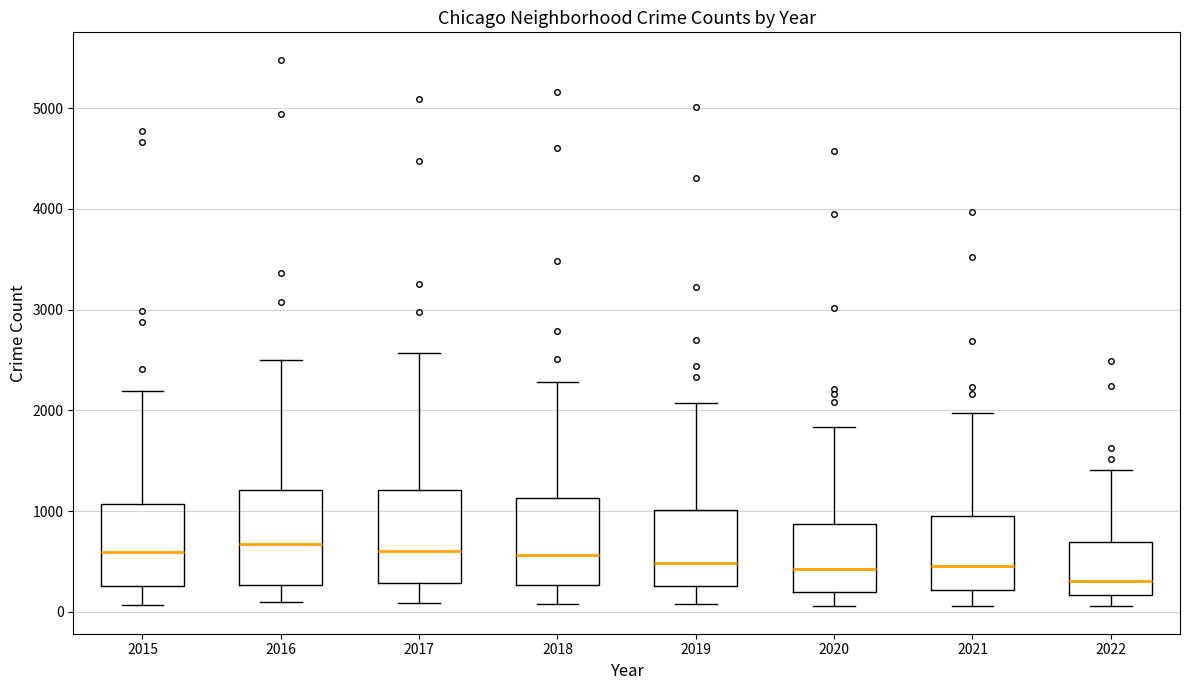

Reading left to right, transcribe this box plot: for each box, give where its median line is, the range the box spans, and where its two whiskers end, as read against the y-axis. The values are not printed on the chart, so give them approximately, as read against the axis.

2015: median 600, box 300 to 1100, whiskers 100 to 2200
2016: median 700, box 300 to 1200, whiskers 100 to 2500
2017: median 600, box 300 to 1200, whiskers 100 to 2600
2018: median 600, box 300 to 1100, whiskers 100 to 2300
2019: median 500, box 300 to 1000, whiskers 100 to 2100
2020: median 400, box 200 to 900, whiskers 100 to 1800
2021: median 500, box 200 to 1000, whiskers 100 to 2000
2022: median 300, box 200 to 700, whiskers 100 to 1400